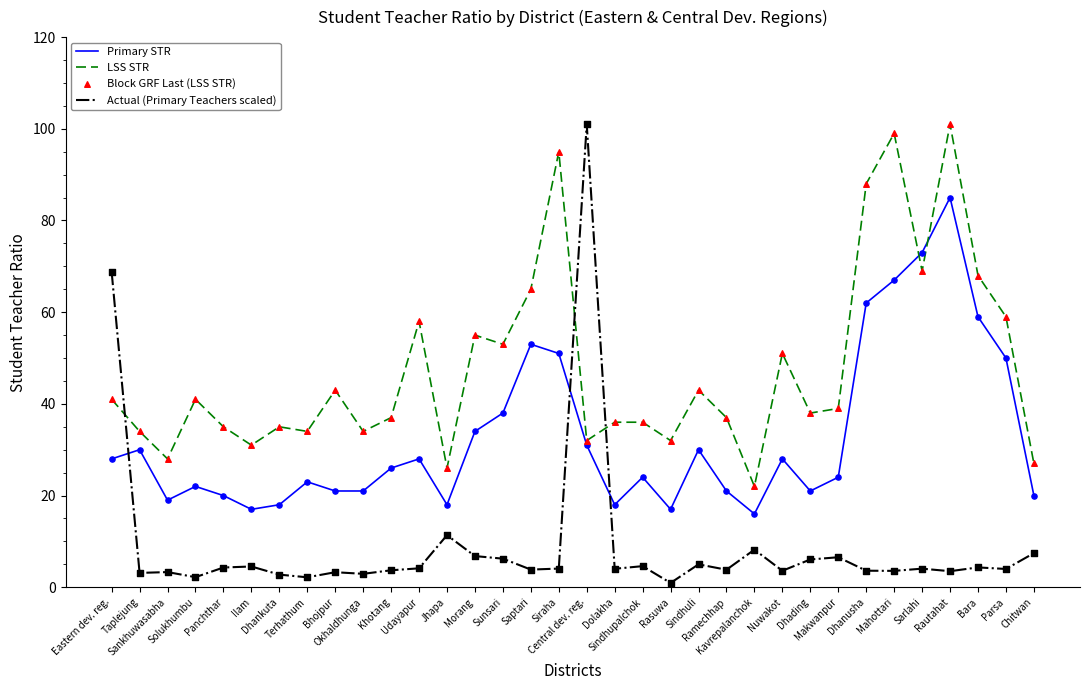

What is the greatest value displayed?

101.0